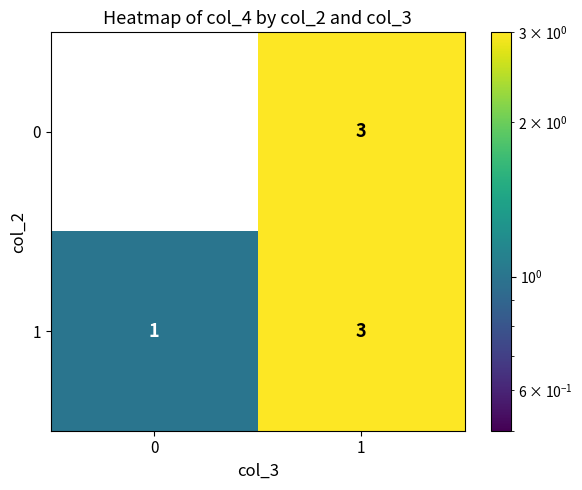

What is the sum of all 0 values?

3